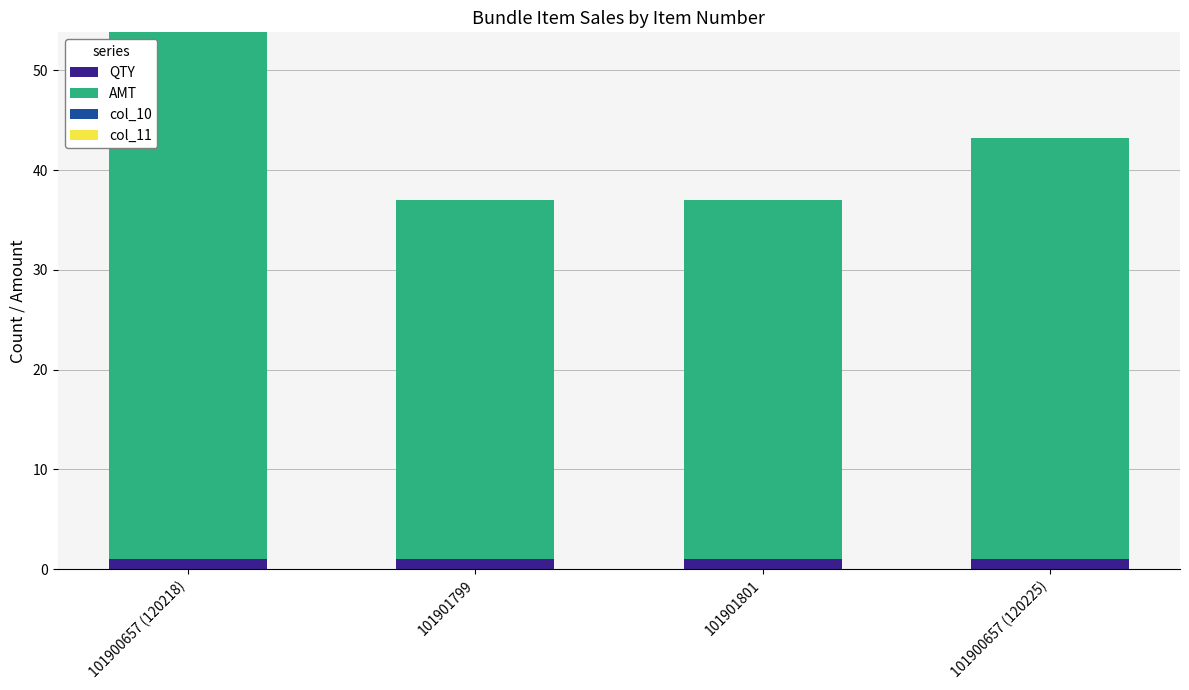

What is the sum of all QTY values?

4.0